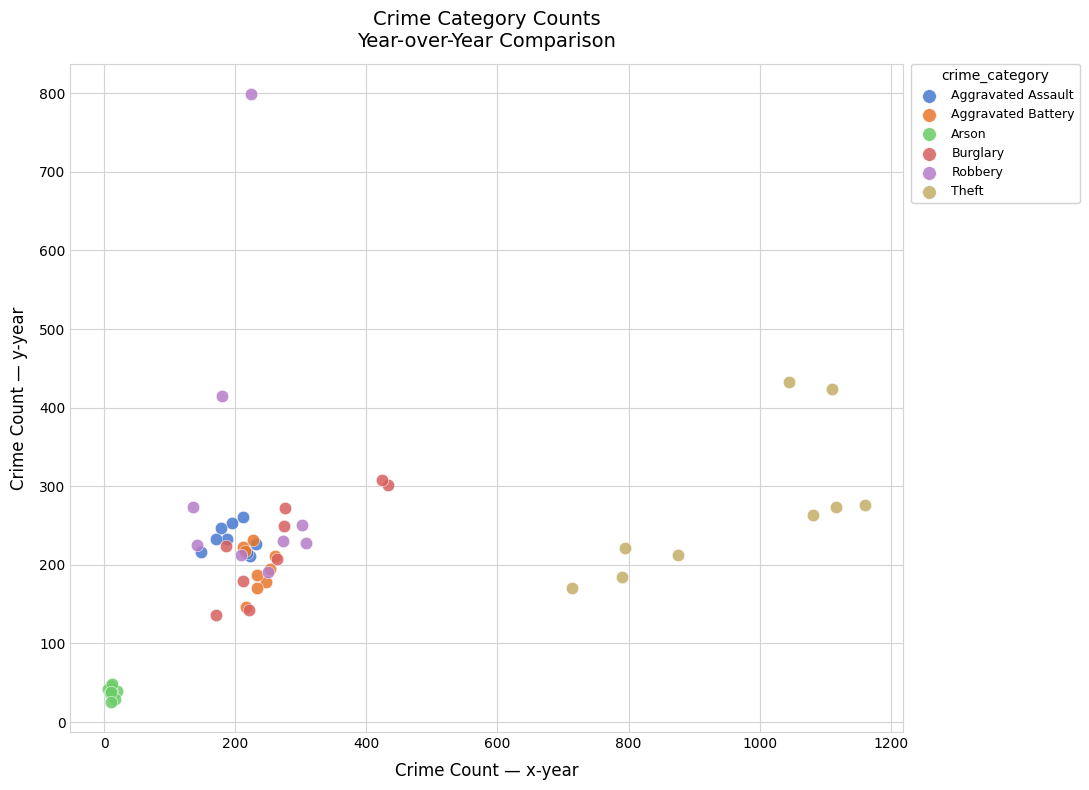

Which series reaches the maximum Y coordinate?

Robbery